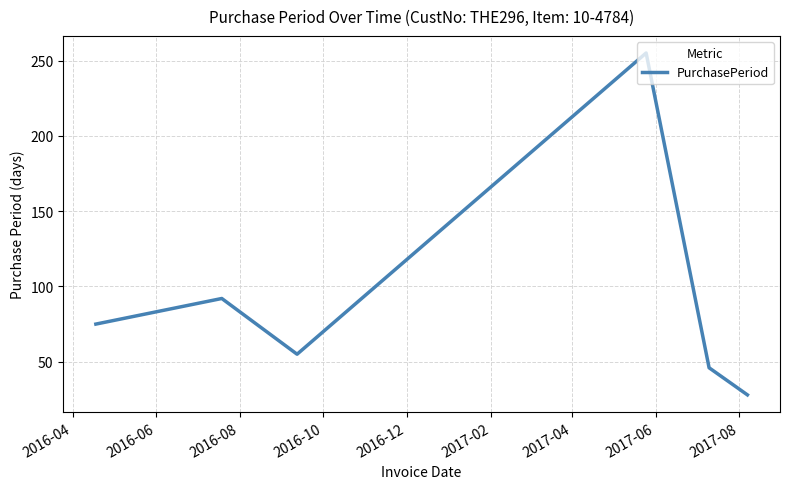

What is the sum of all values?

551